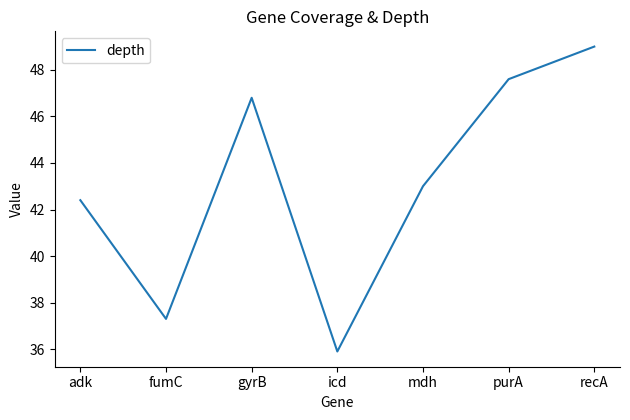

What is the ratio of the value at adk to the value at purA?

0.9